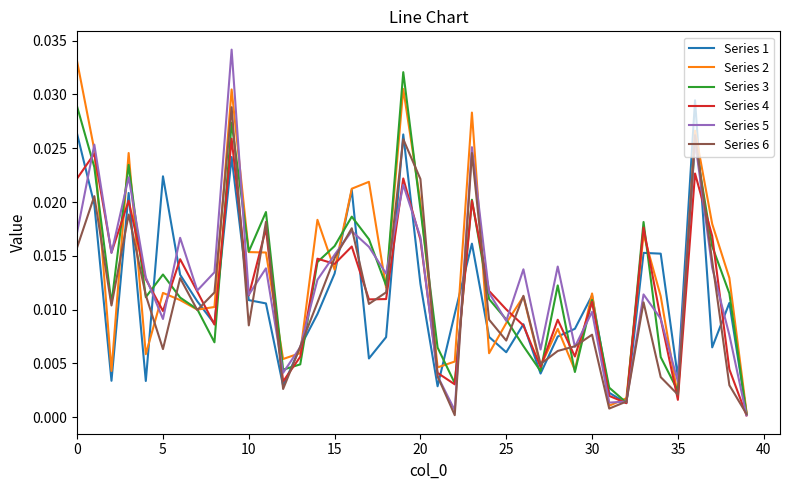

How many lines are shown in the chart?

6